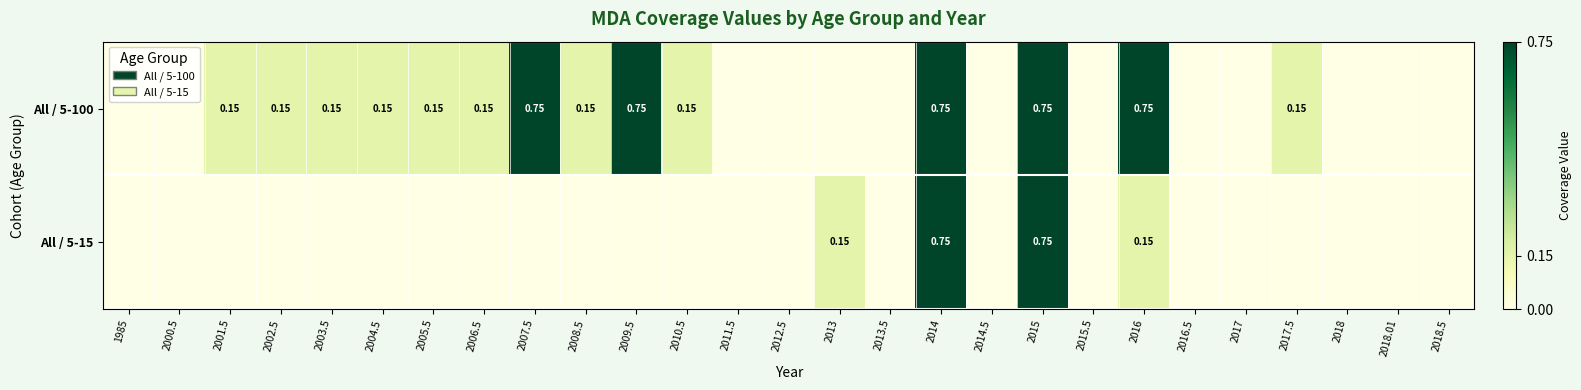

Is it true that All / 5-15 equals -0.5 at 2005.5?

False